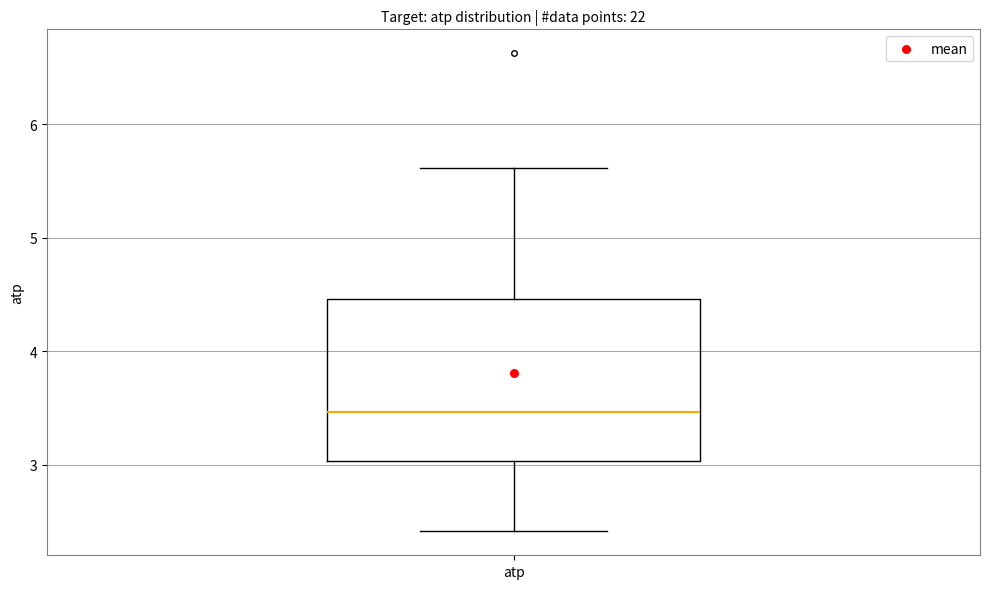

Transcribe this box plot: give where the median line is, the range the box spans, and where the two whiskers end, as read against the y-axis. The values are not printed on the chart, so give them approximately, as read against the axis.

median 3.5, box 3.0 to 4.5, whiskers 2.4 to 5.6